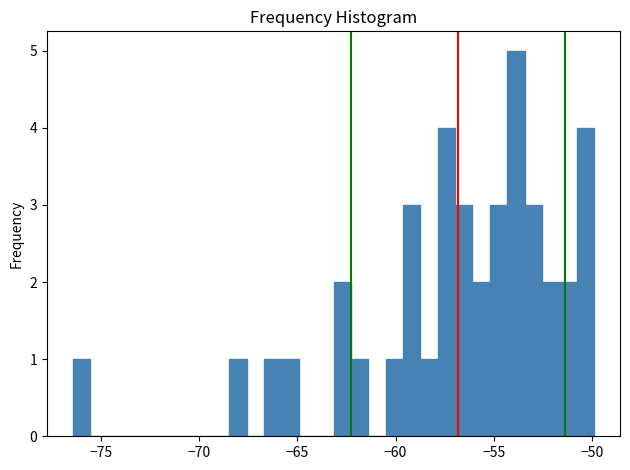

Around what value on the x-axis is the tallest bar? Give the approximate position of its centre, as read against the axis.

-54.0